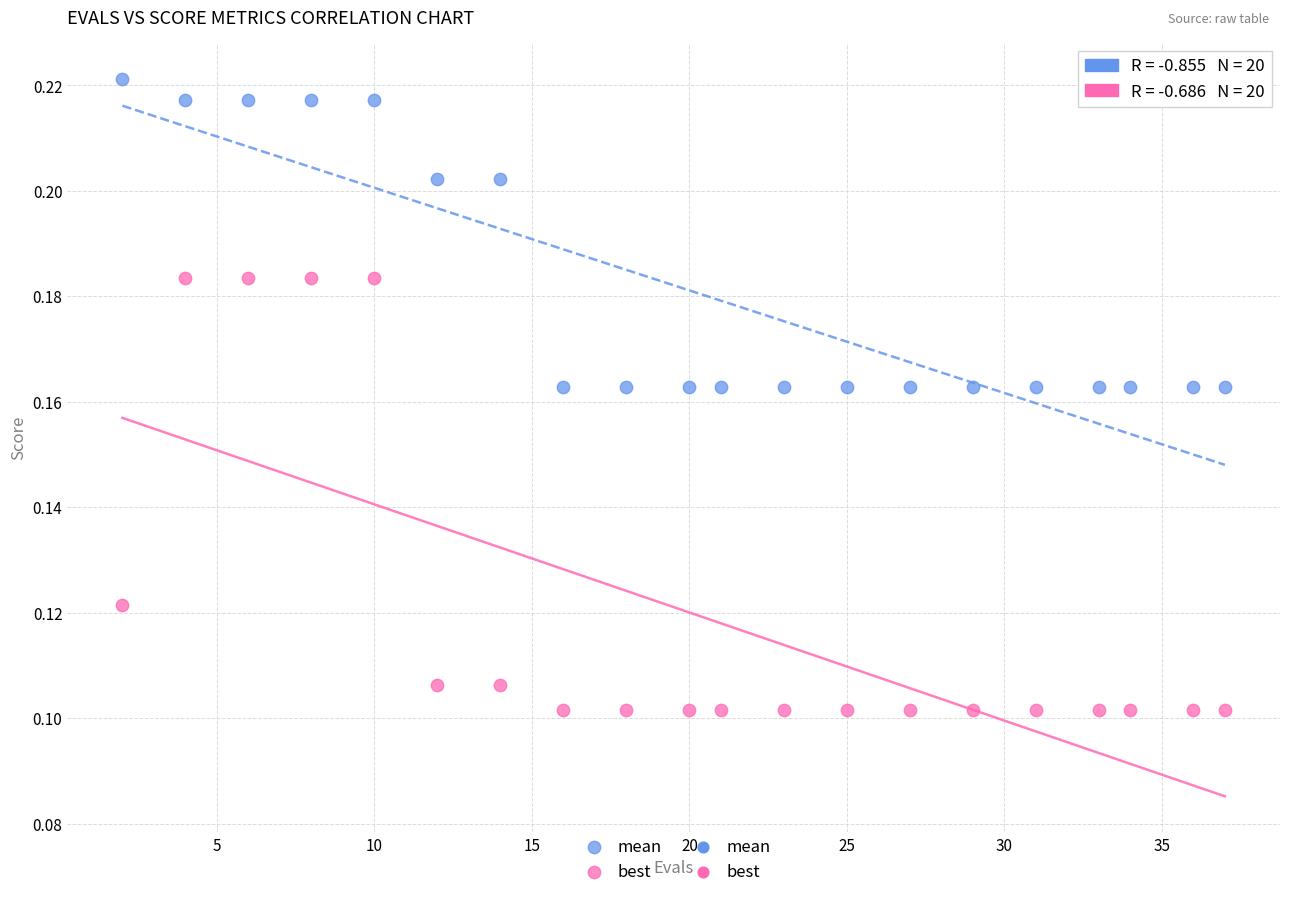

Which series contains the highest Y value?

mean